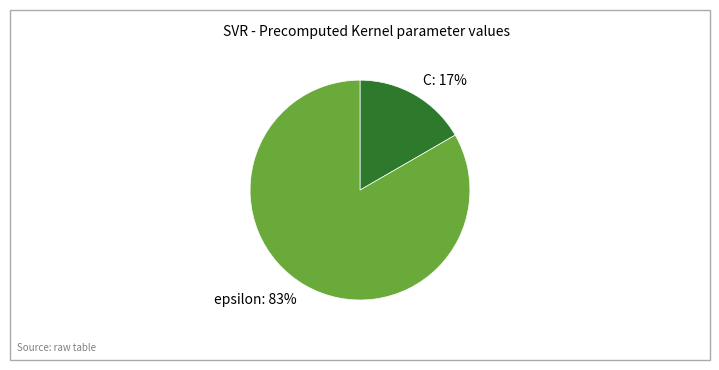

Is C the majority of the pie?

No